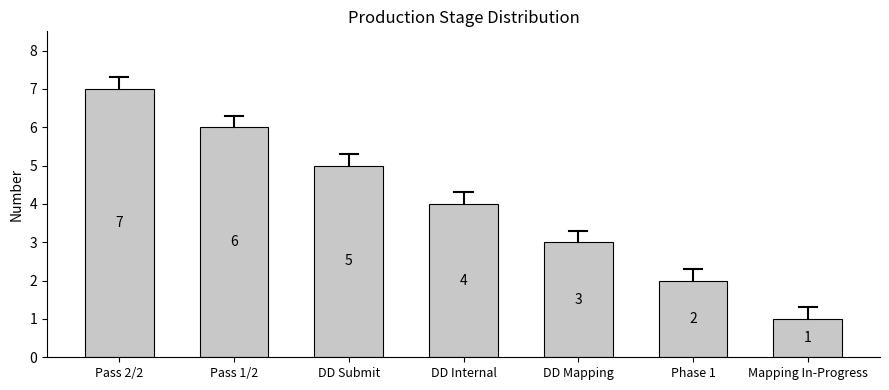

What is the difference between the maximum and minimum values?

6